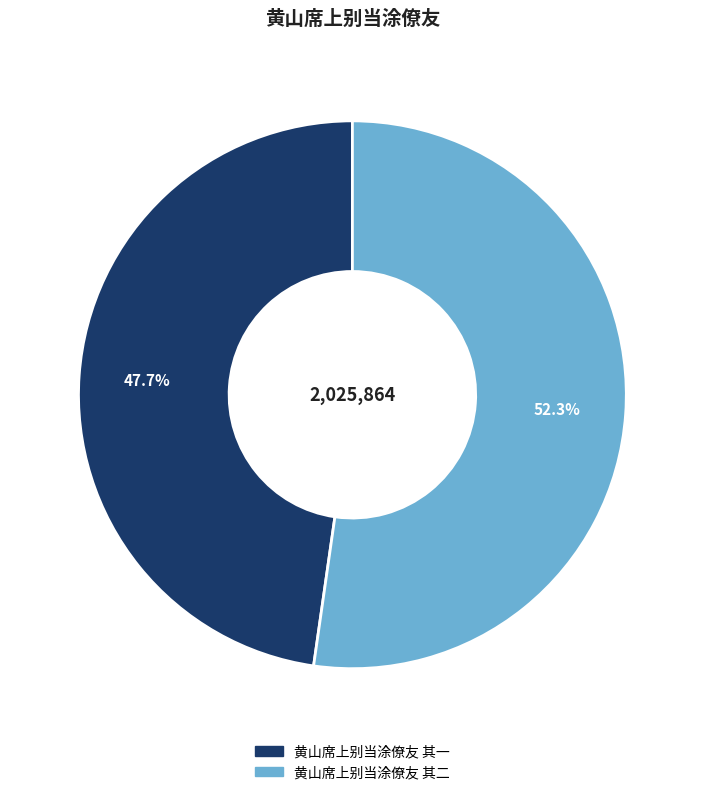

Count the number of slices in the pie.

2